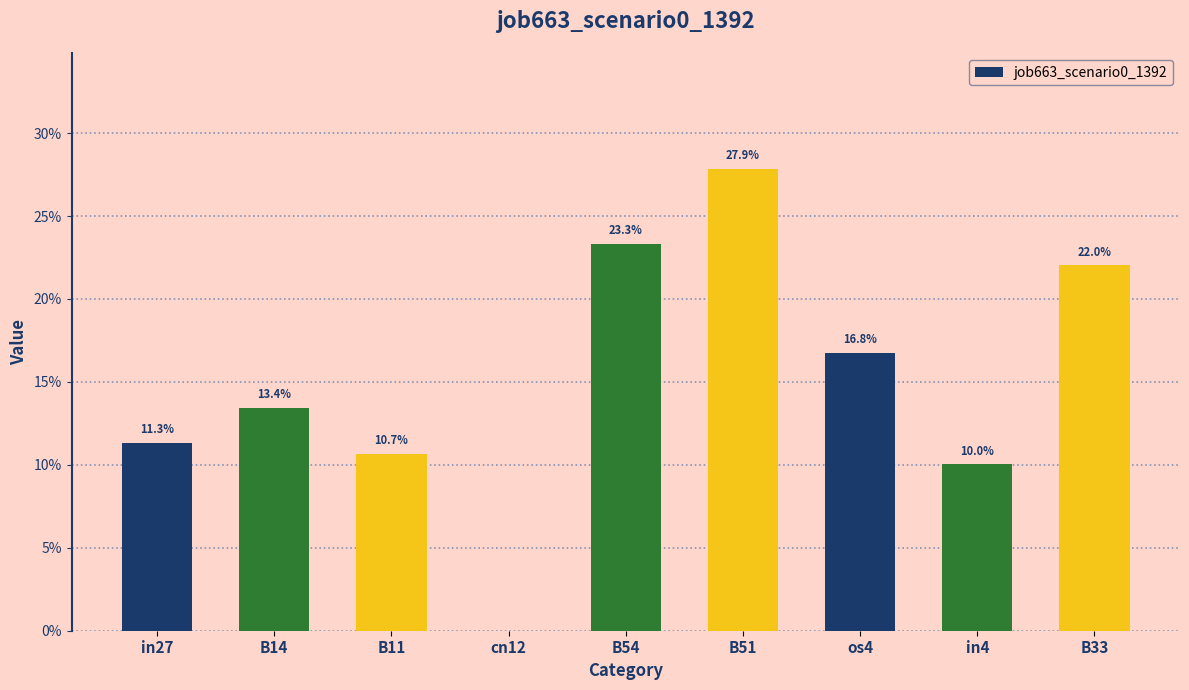

Which label corresponds to the smallest value in the chart?

cn12